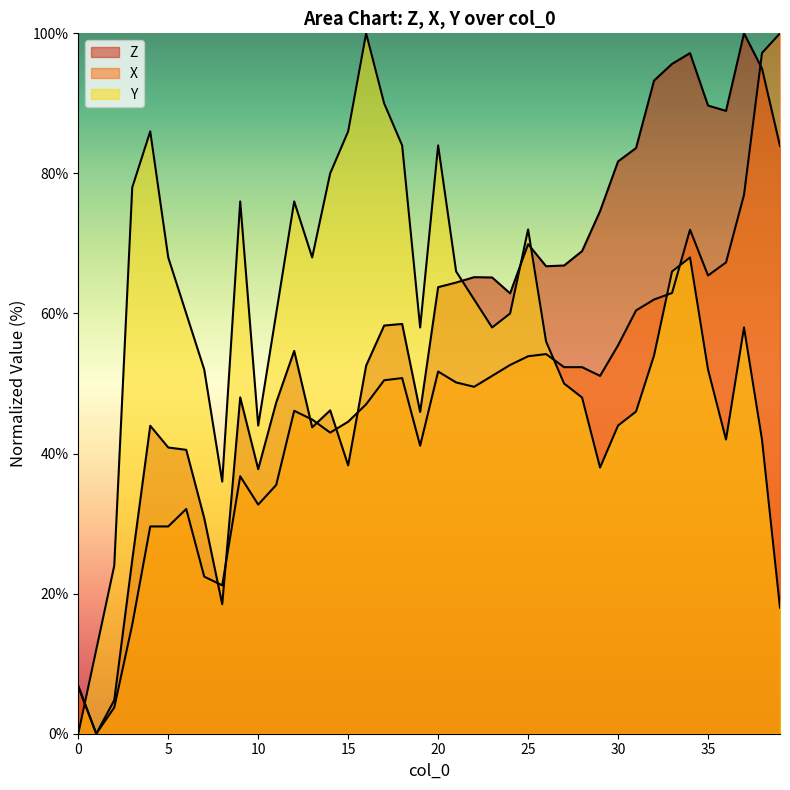

At how many categories does at least one series exceed 0?

40